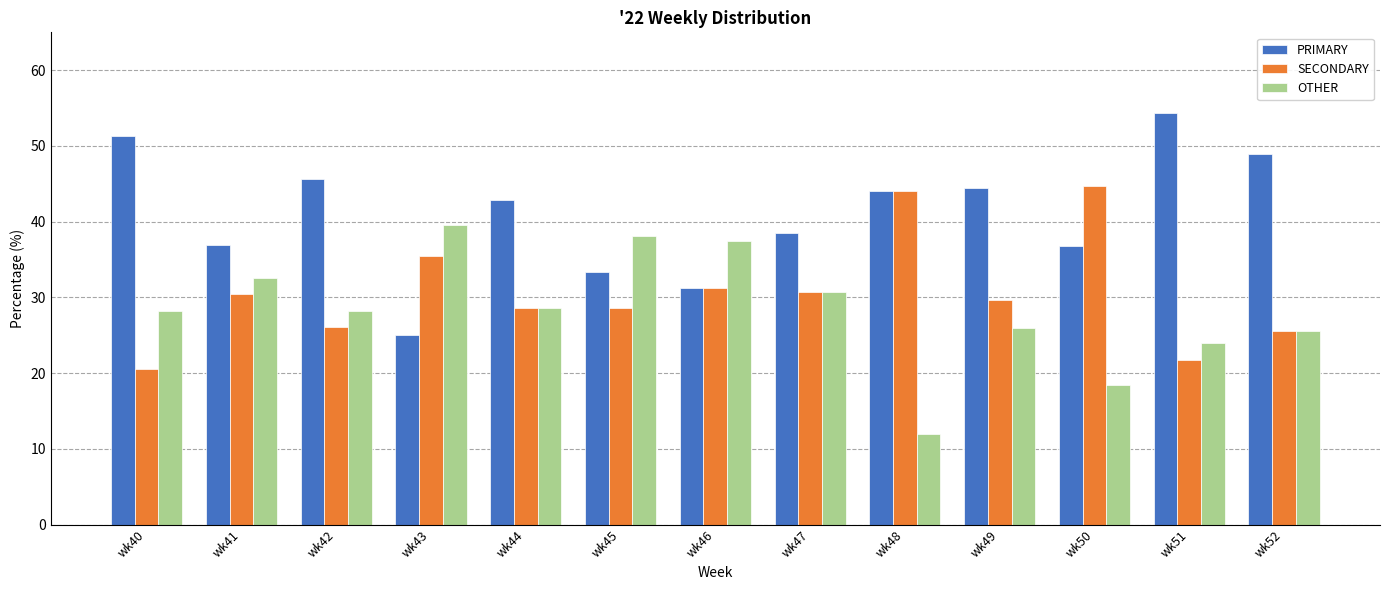

Which series has the largest total across all categories?

PRIMARY